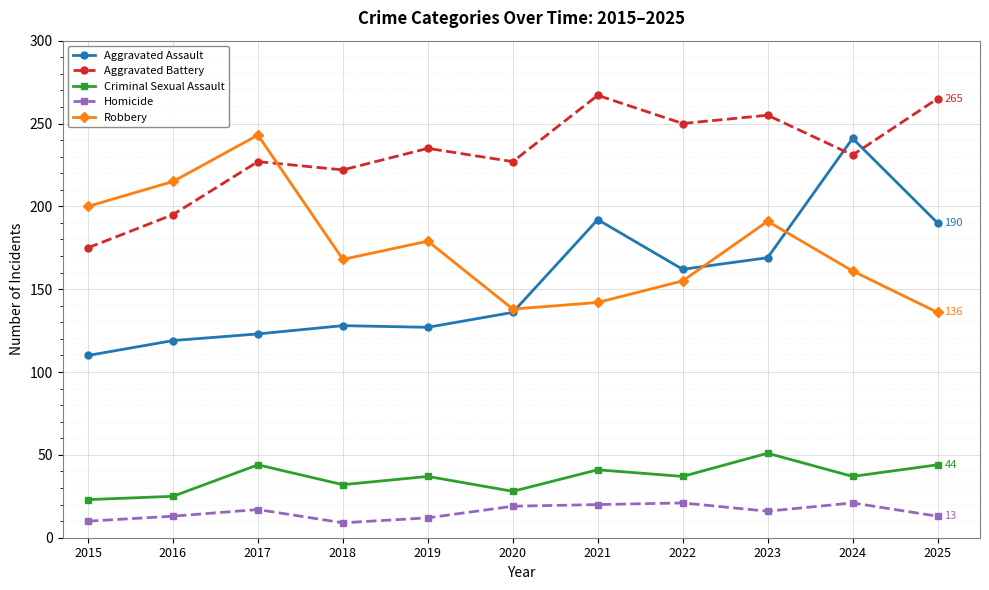

How many distinct data groups are displayed?

5